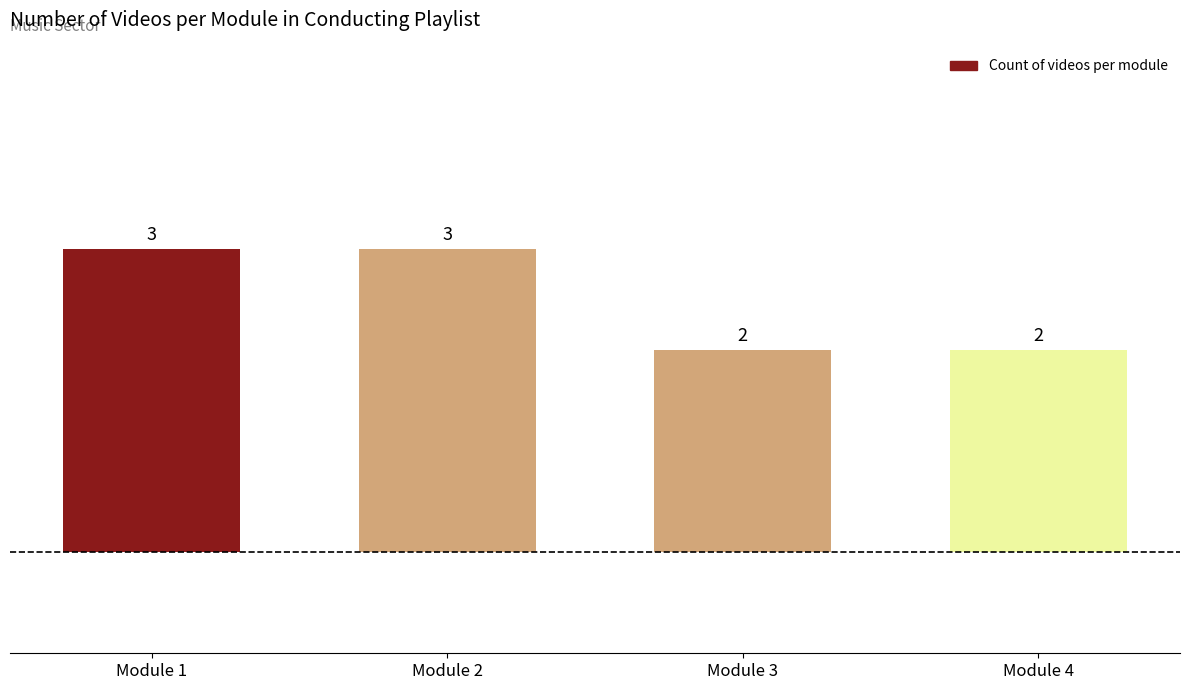

What is the ratio of the value at Module 4 to the value at Module 2?

0.7